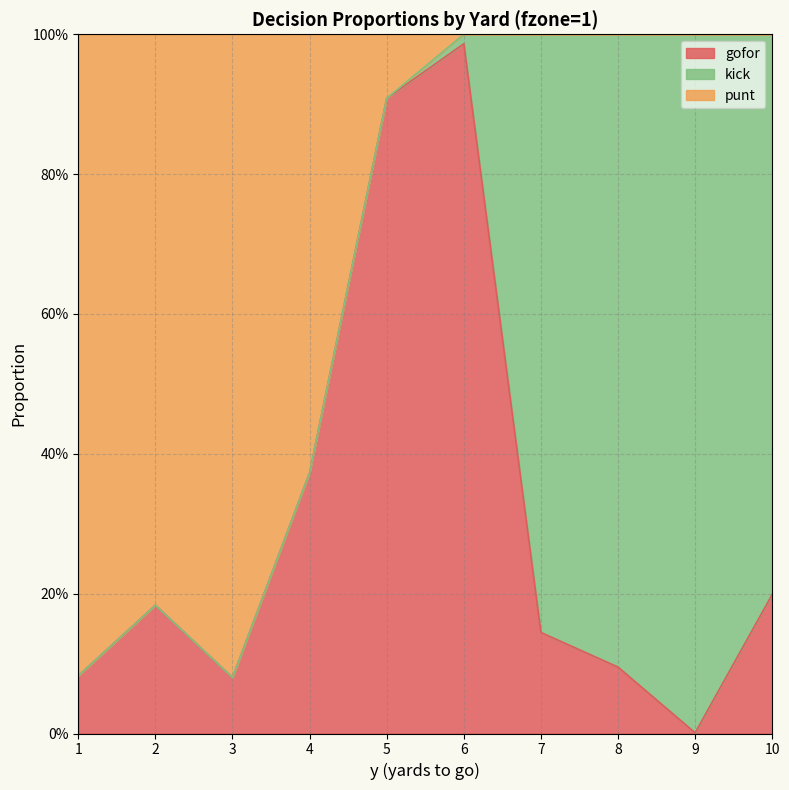

What is the difference between the gofor values at 1 and 6?

0.9